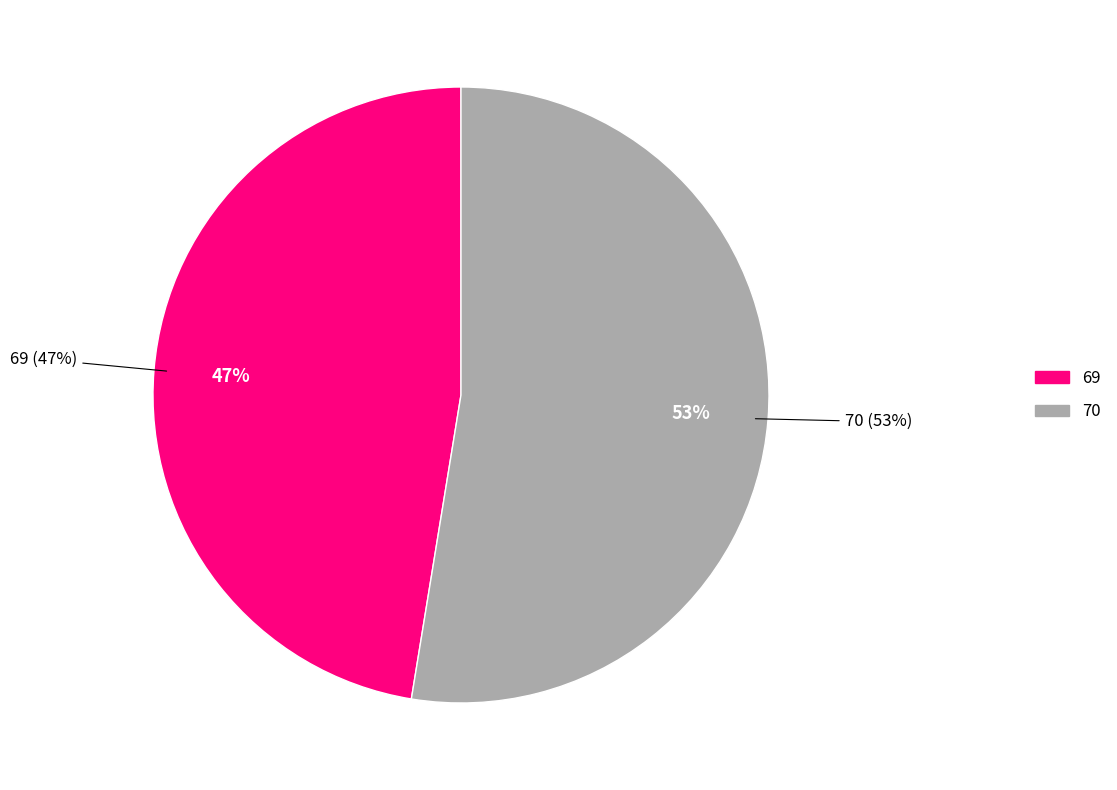

True or false: 70 accounts for 53% of the total.

True